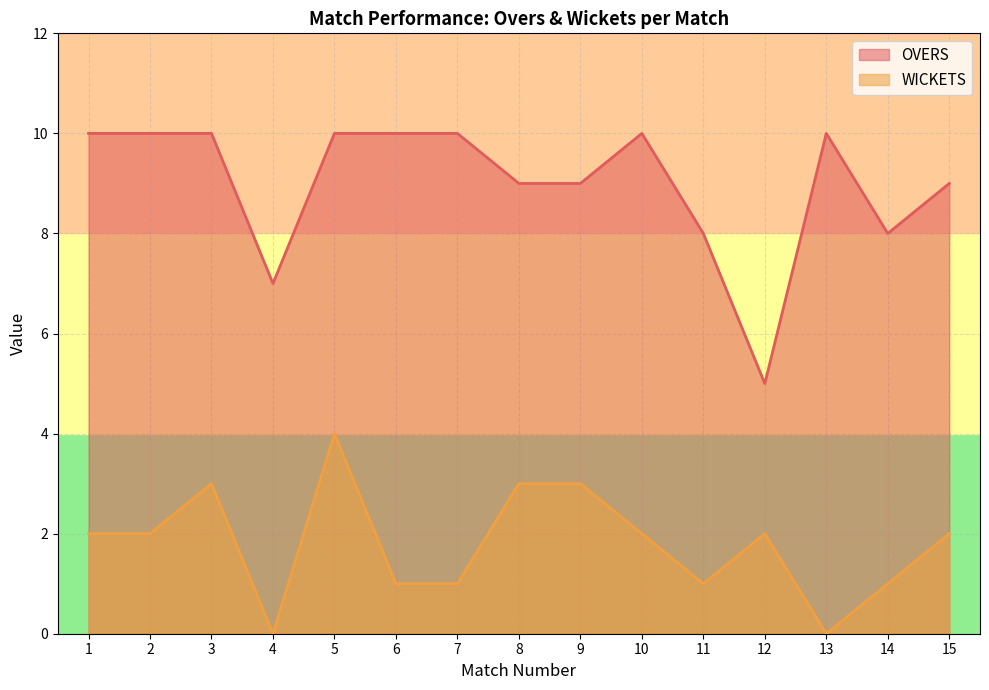

What is the average value of the WICKETS series?

2